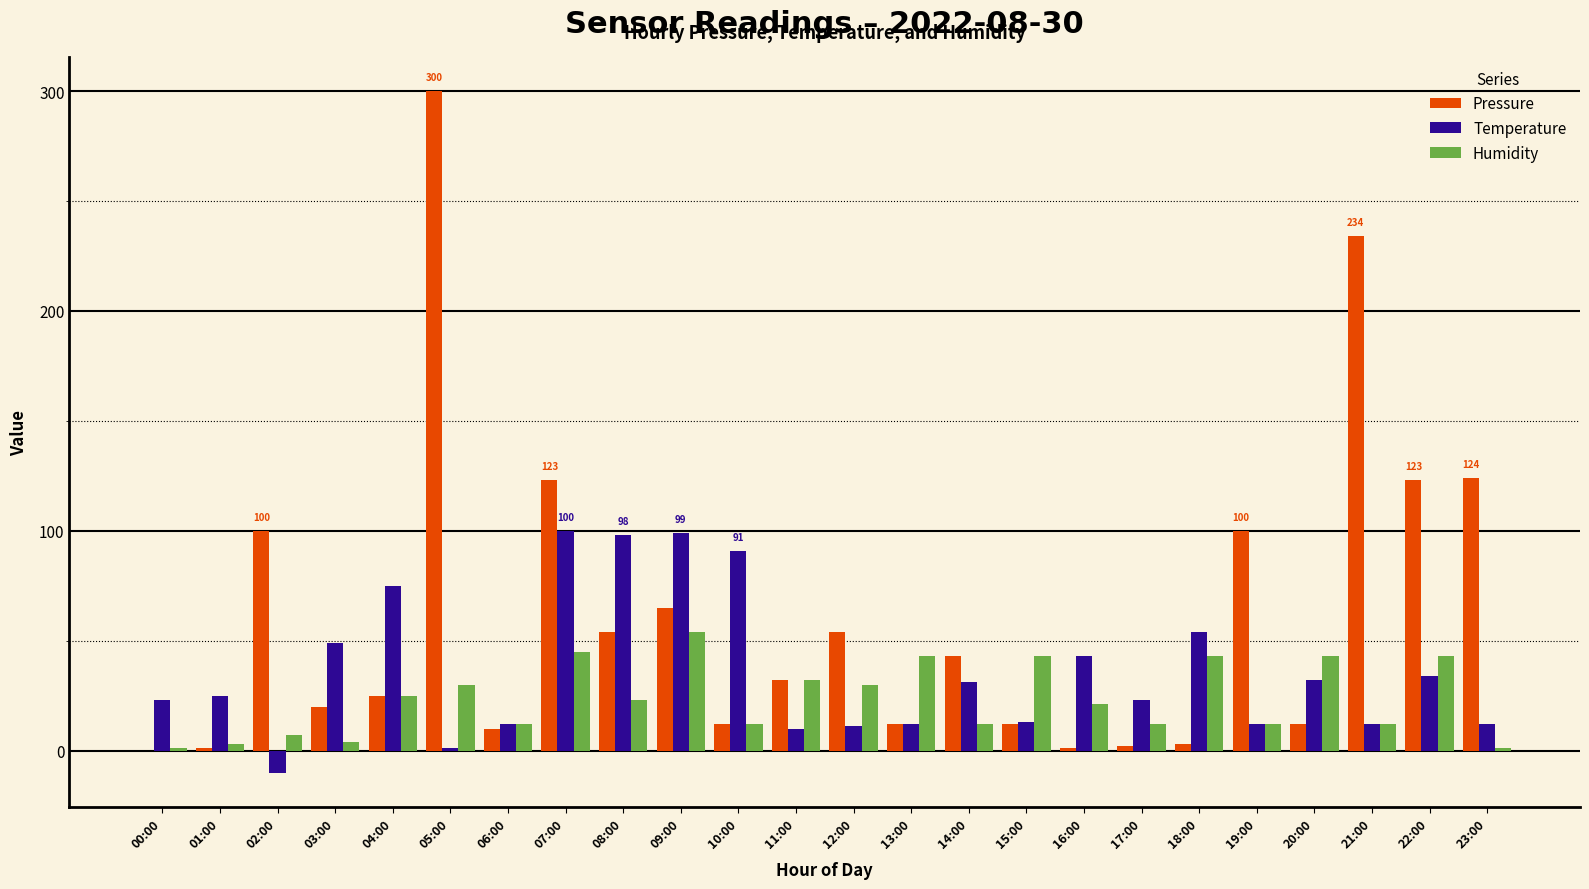

The value of Pressure at 00:00 is 0. True or false?

True